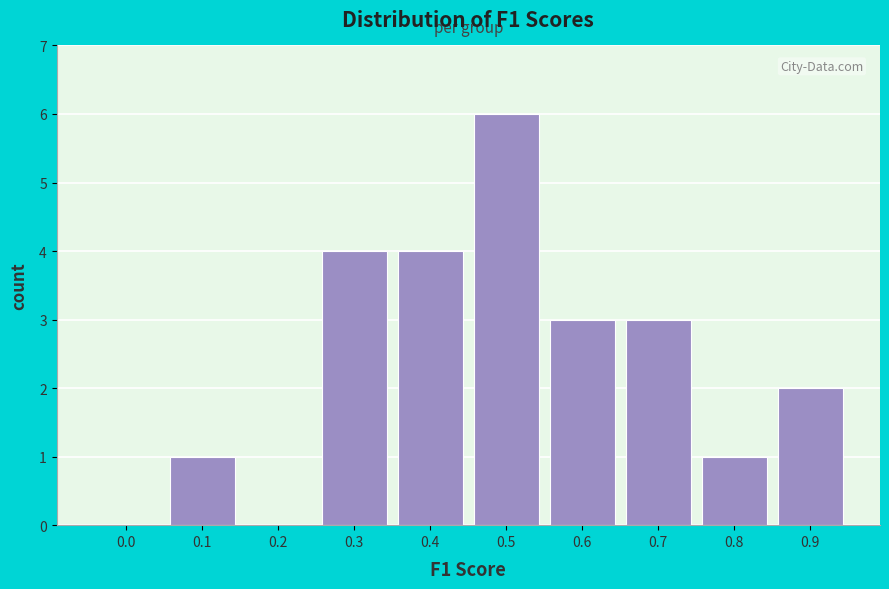

Reading right to left, transcribe all the data shown in this chart.

0.9=2	0.8=1	0.7=3	0.6=3	0.5=6	0.4=4	0.3=4	0.2=0	0.1=1	0.0=0